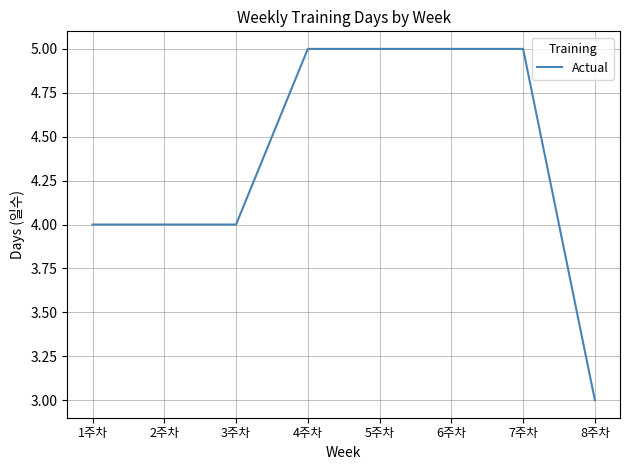

What is the difference between the values at 1주차 and 7주차?

1